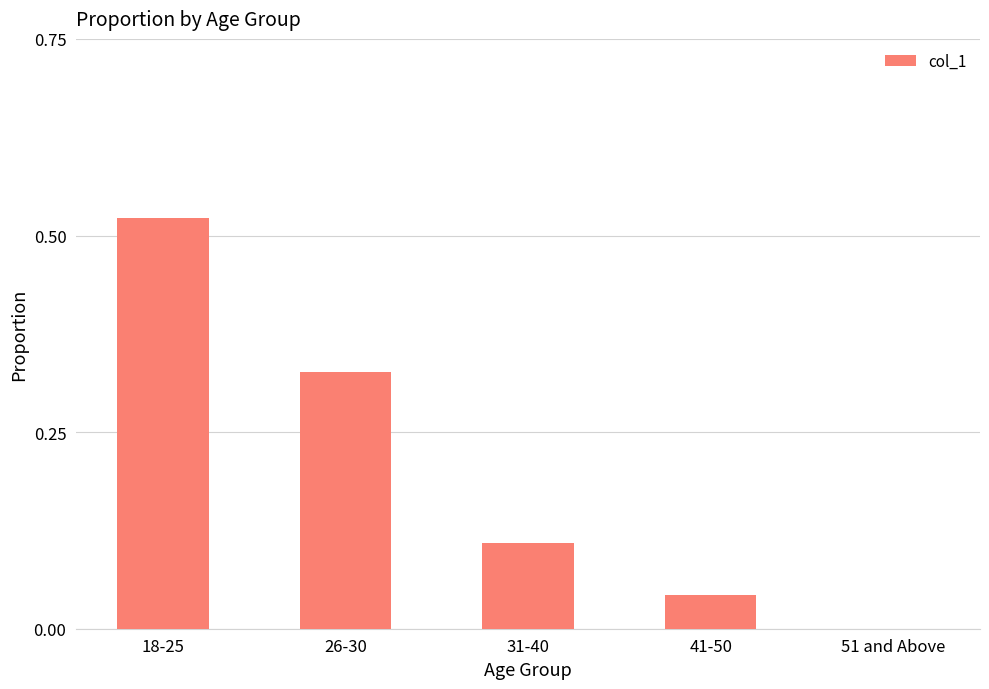

Which has a higher value, 26-30 or 18-25?

18-25